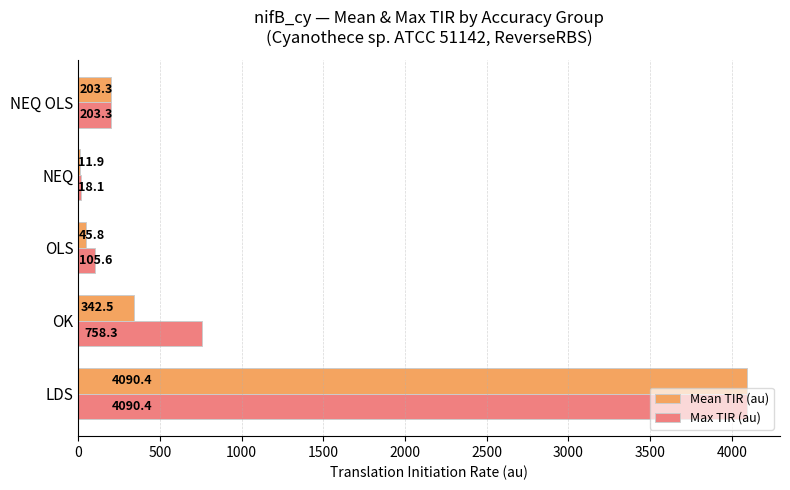

Is it true that Max TIR (au) equals 4090.4 at LDS?

True